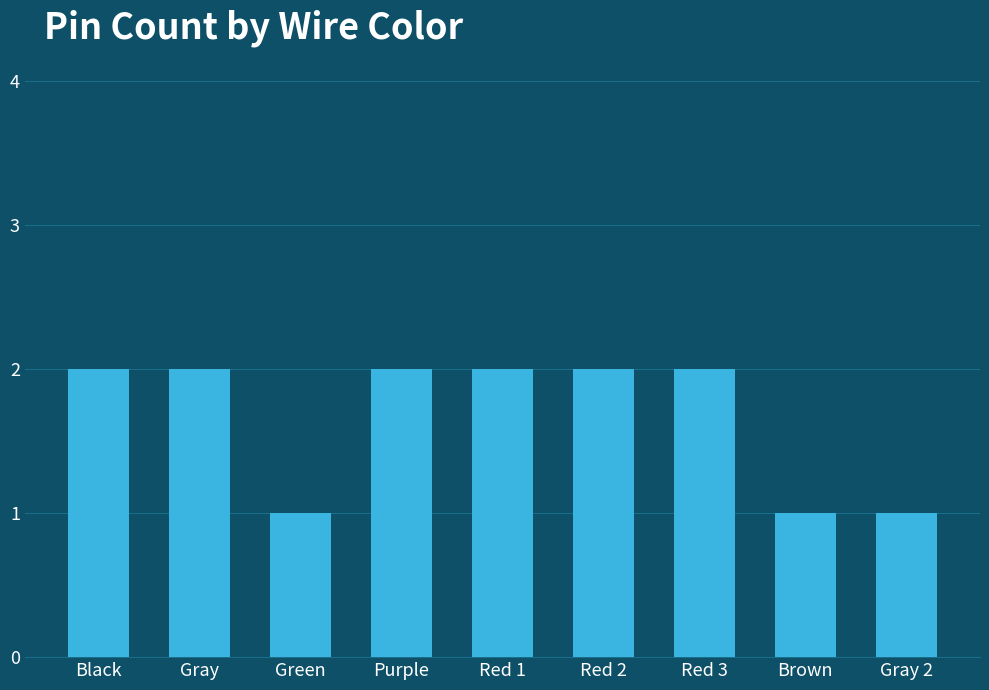

What is the sum of all values?

15